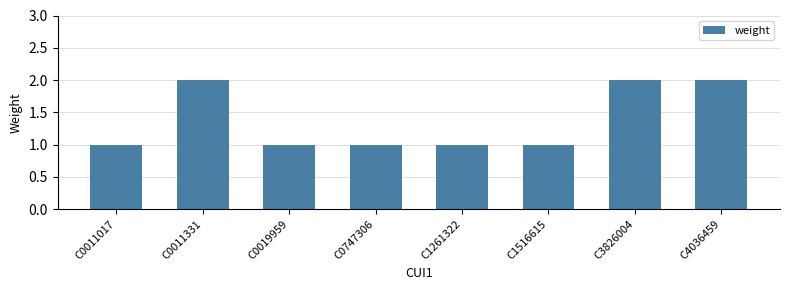

The value at C1516615 is 2. True or false?

False